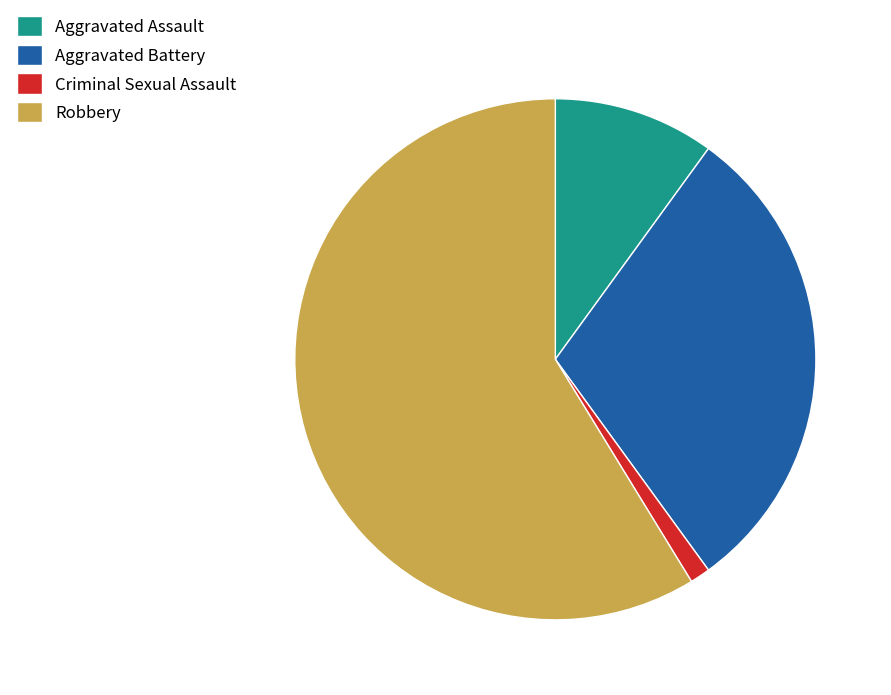

Which slice is the smallest?

Criminal Sexual Assault